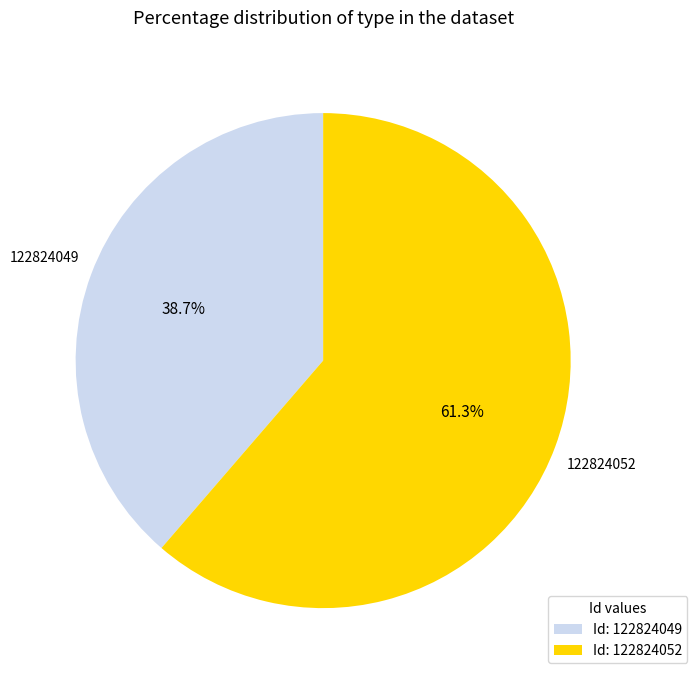

How many segments does this pie chart have?

2